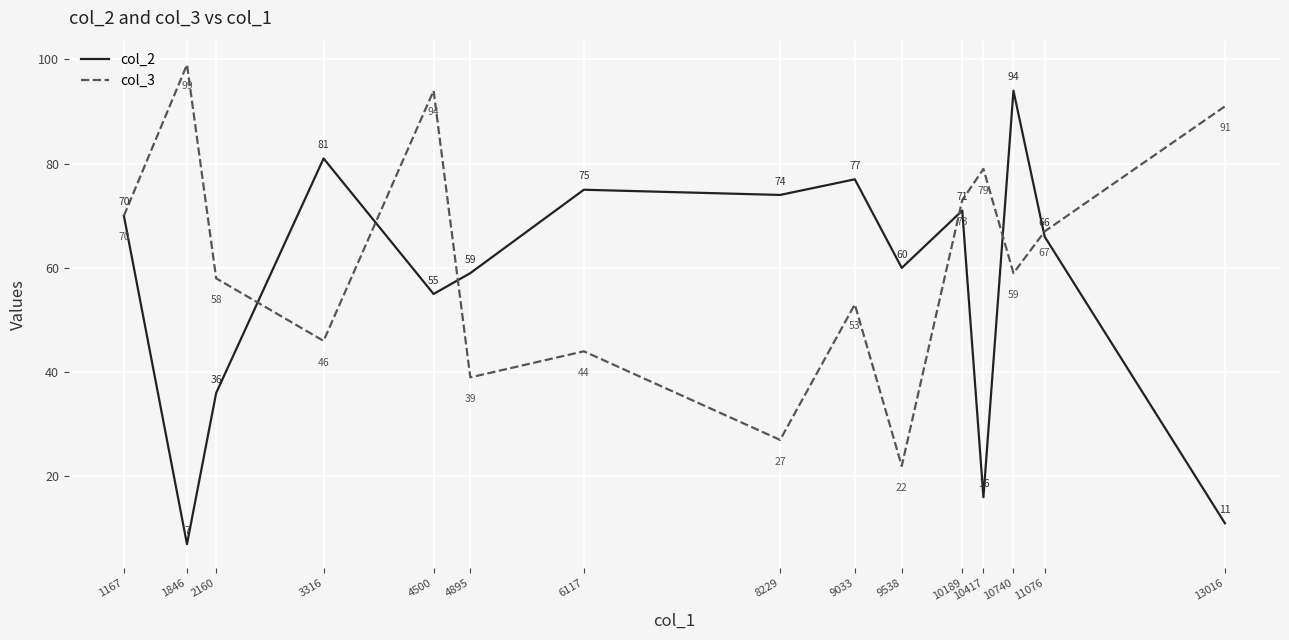

What is the approximate value of col_2 at 1167, to the nearest 10?

70